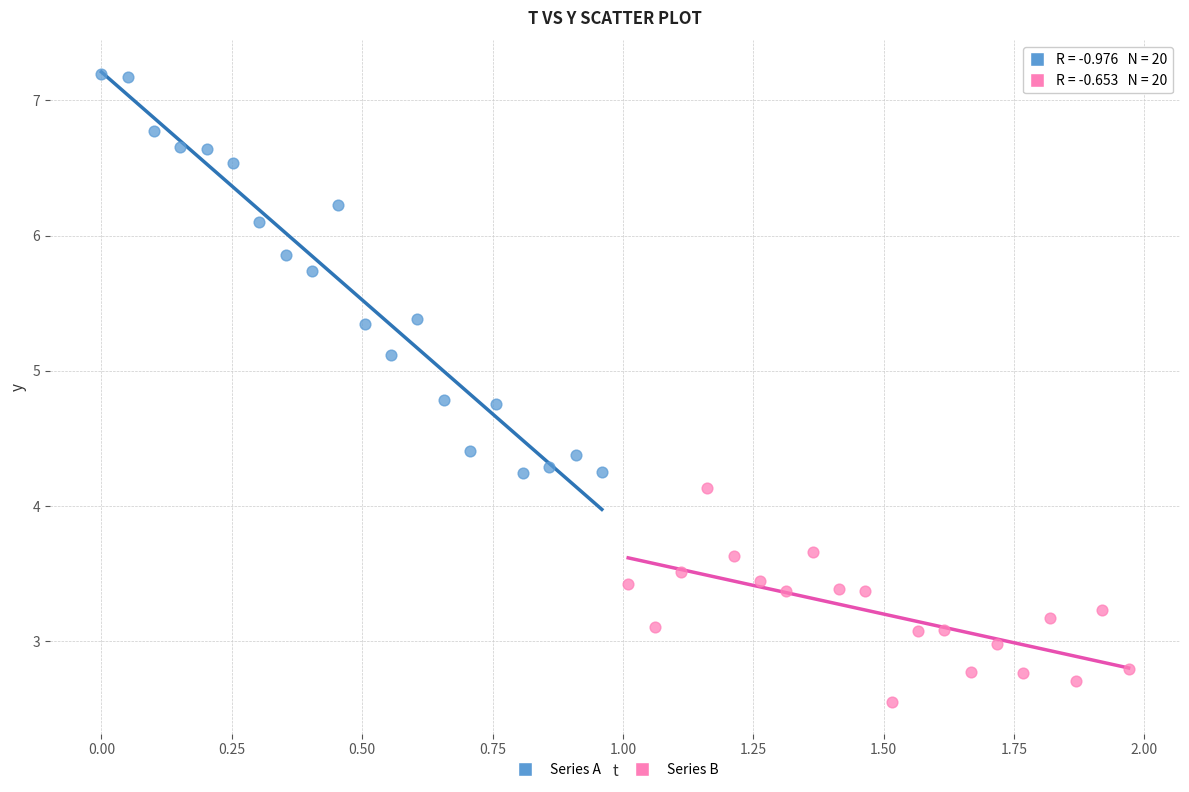

Which series contains the lowest Y value?

Series B